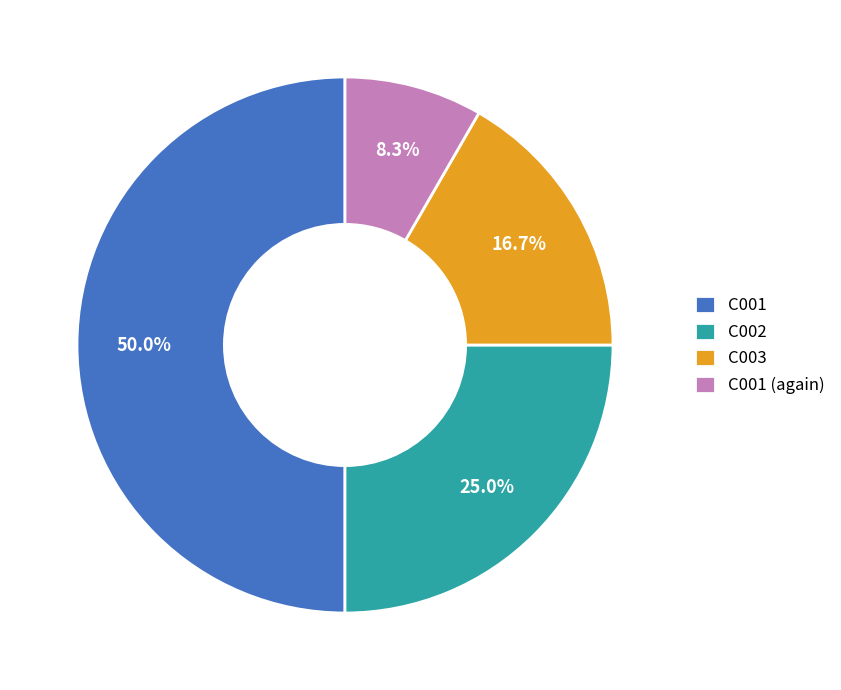

Is it true that C003 is 28% of the pie?

False